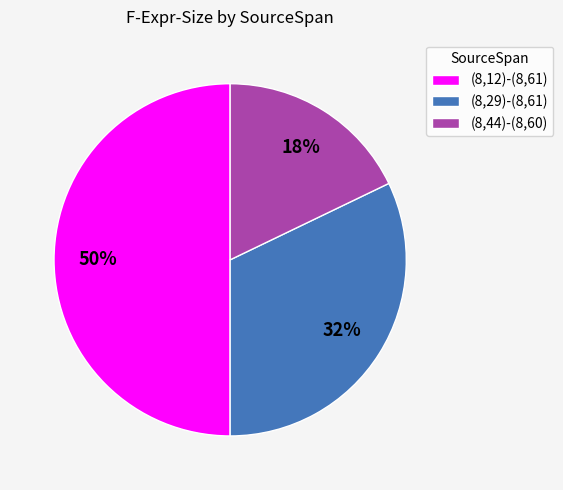

Rank the categories by value from lowest to highest.

(8,44)-(8,60), (8,29)-(8,61), (8,12)-(8,61)